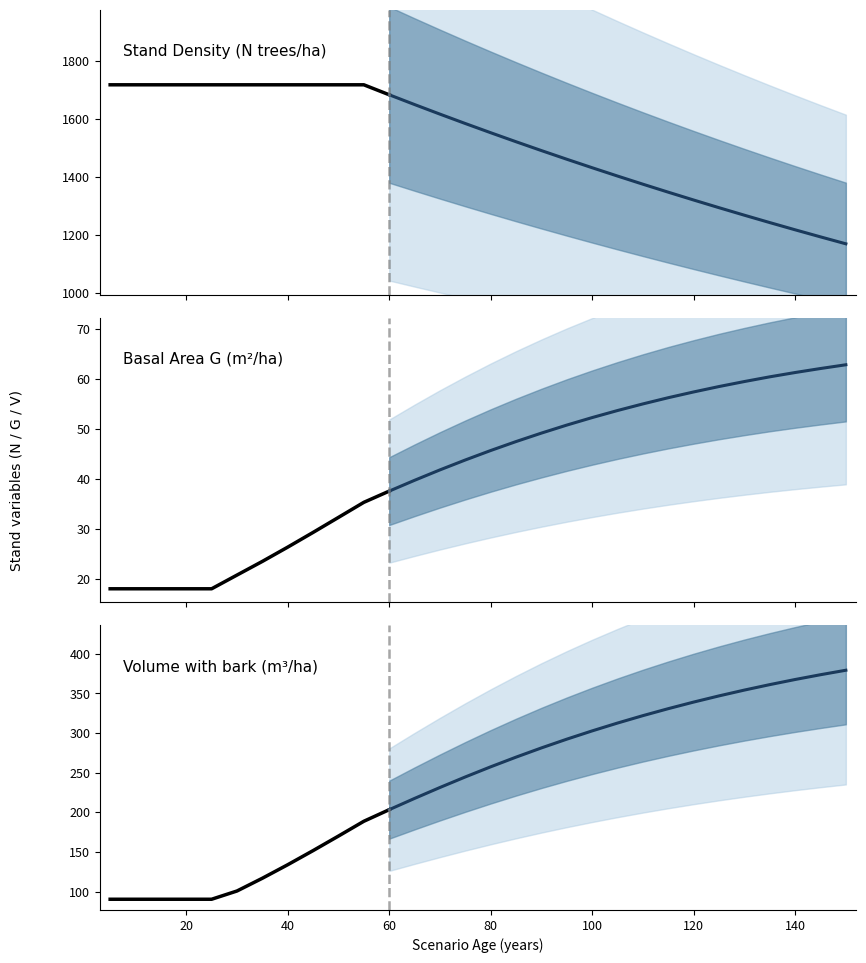

Which series changed the most between 20 and 95?

N